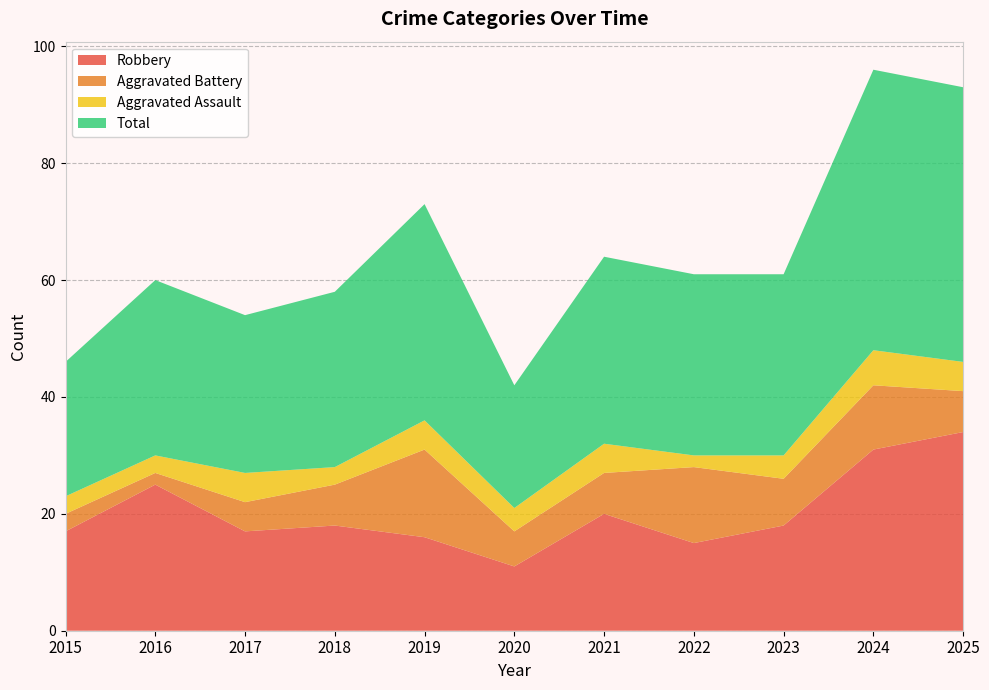

Reading left to right, list all the values displayed in this chart.

Robbery: 2015=17	2016=25	2017=17	2018=18	2019=16	2020=11	2021=20	2022=15	2023=18	2024=31	2025=34
Aggravated Battery: 2015=3	2016=2	2017=5	2018=7	2019=15	2020=6	2021=7	2022=13	2023=8	2024=11	2025=7
Aggravated Assault: 2015=3	2016=3	2017=5	2018=3	2019=5	2020=4	2021=5	2022=2	2023=4	2024=6	2025=5
Total: 2015=23	2016=30	2017=27	2018=30	2019=37	2020=21	2021=32	2022=31	2023=31	2024=48	2025=47